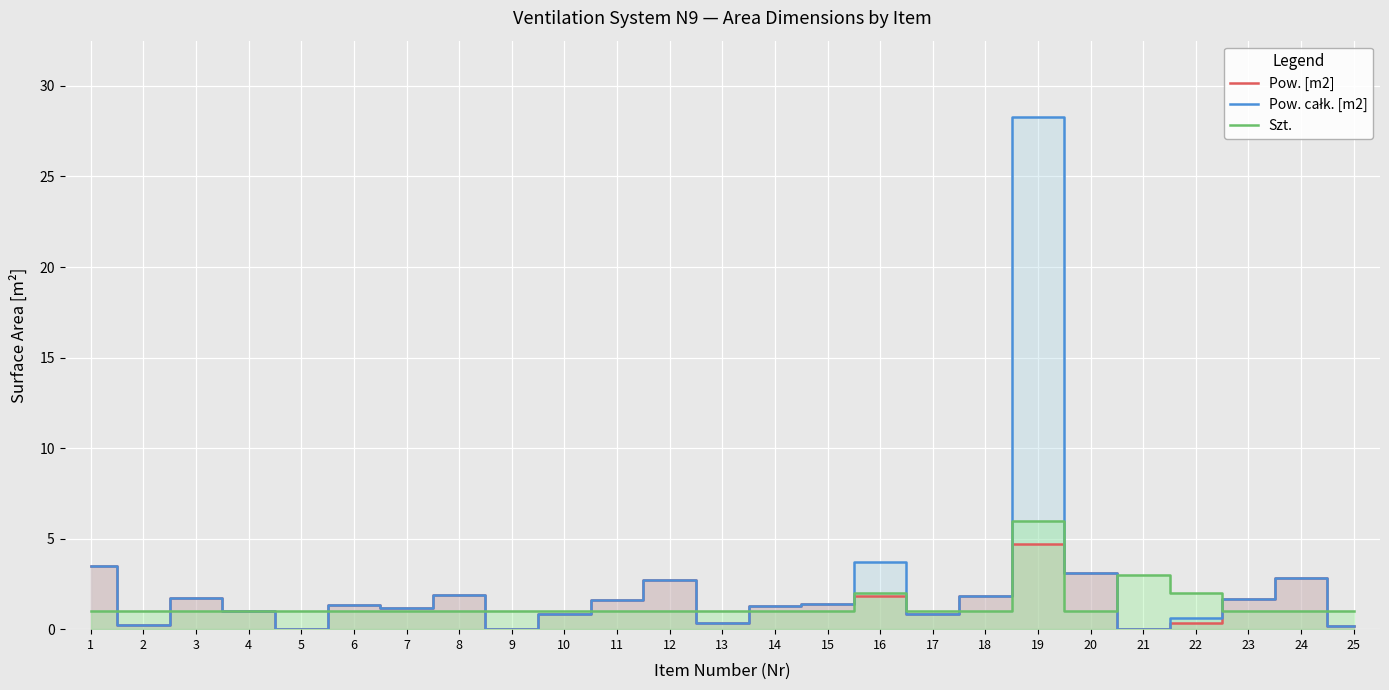

What is the sum of the Szt. values at 3 and 15?

2.0